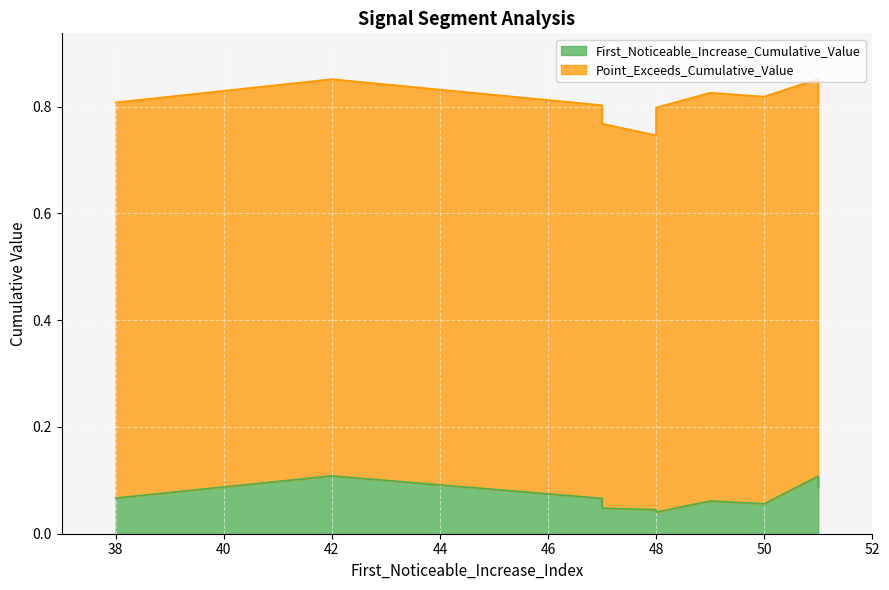

How many interior local peaks does the First_Noticeable_Increase_Cumulative_Value series have?

2